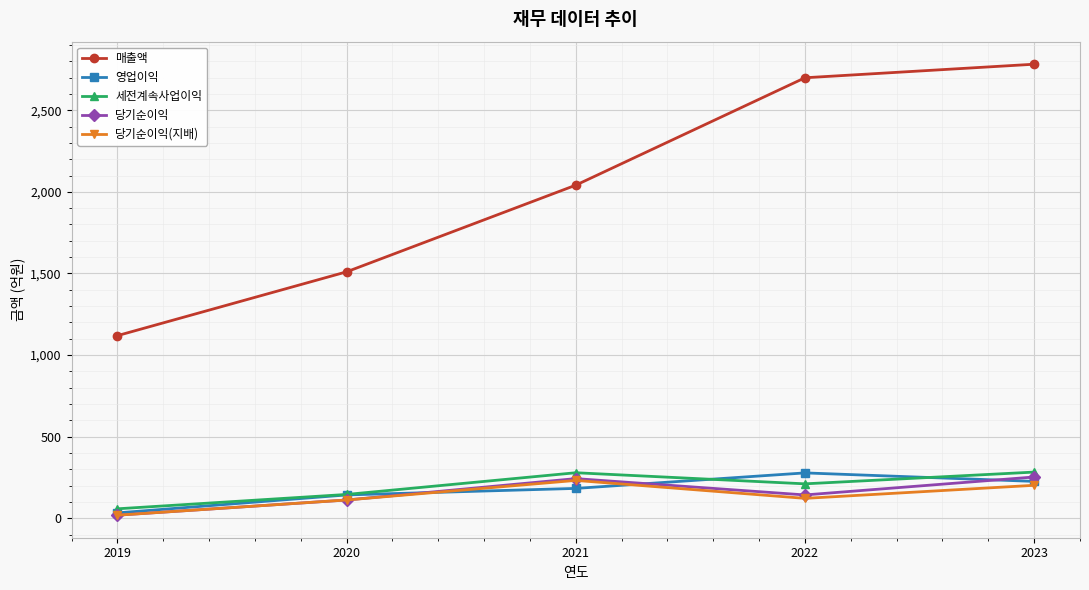

Which series changed the most between 2020 and 2023?

매출액